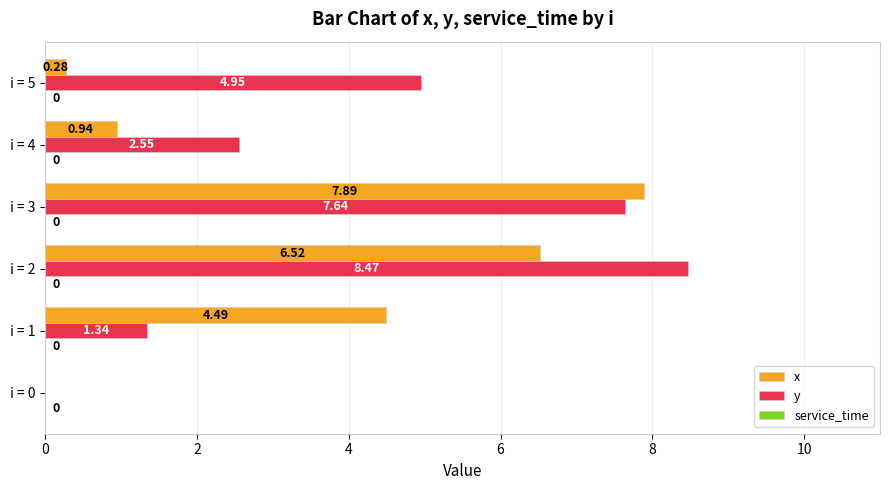

Between i = 0 and i = 5, which series saw the biggest shift?

y